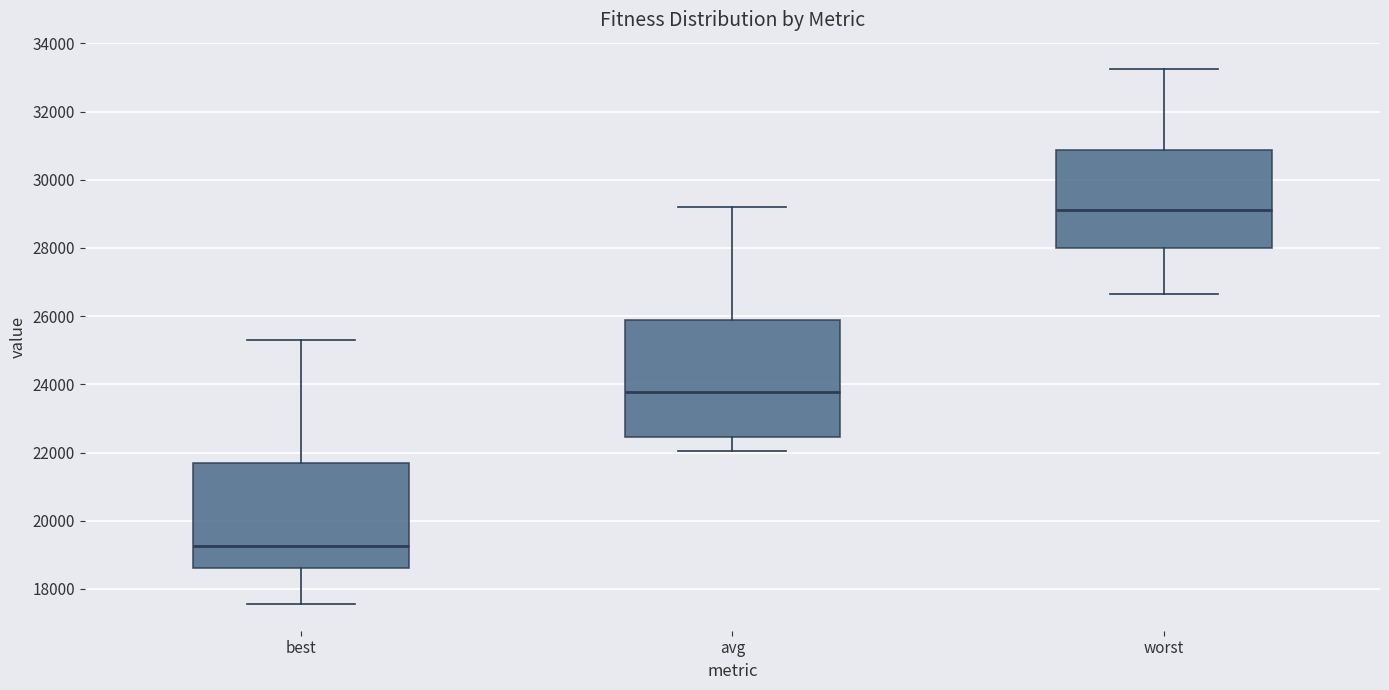

Reading left to right, read every box against the y-axis: the position of its median line, the range the box covers, and the ends of its whiskers. The values are not printed on the chart, so give them approximately, as read against the axis.

best: median 19200, box 18600 to 21600, whiskers 17600 to 25200
avg: median 23800, box 22400 to 25800, whiskers 22000 to 29200
worst: median 29200, box 28000 to 30800, whiskers 26600 to 33200